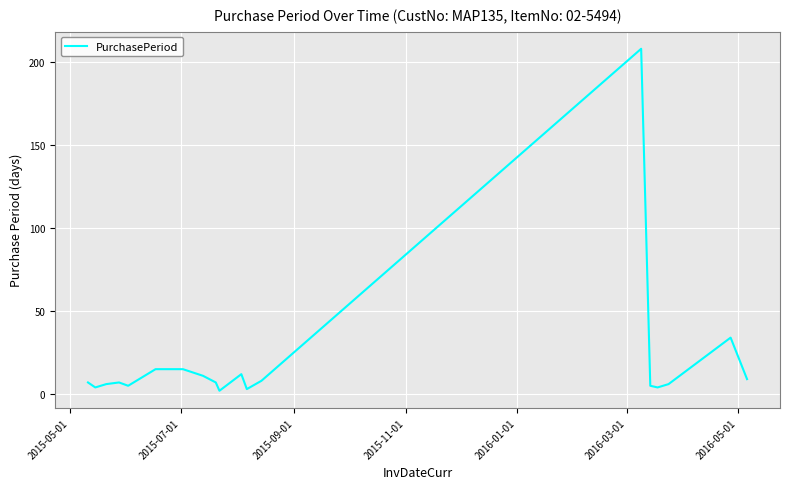

What is the difference between the maximum and minimum values?

206